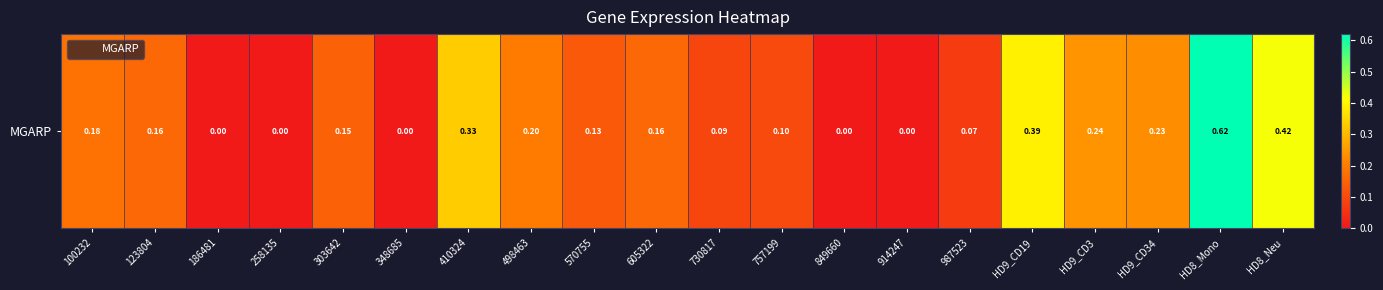

Reading left to right, what are all the values shown in this chart?

0.2	0.2	0.0	0.0	0.1	0.0	0.3	0.2	0.1	0.2	0.1	0.1	0.0	0.0	0.1	0.4	0.2	0.2	0.6	0.4